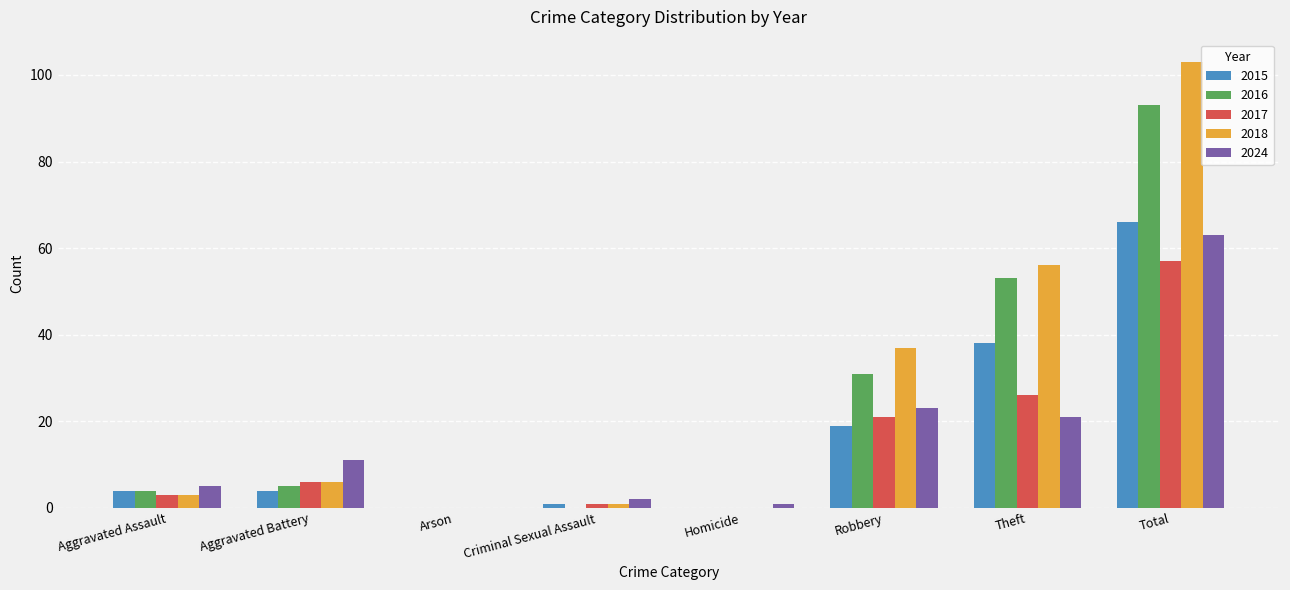

True or false: 2015 has a value of 1 at Criminal Sexual Assault.

True